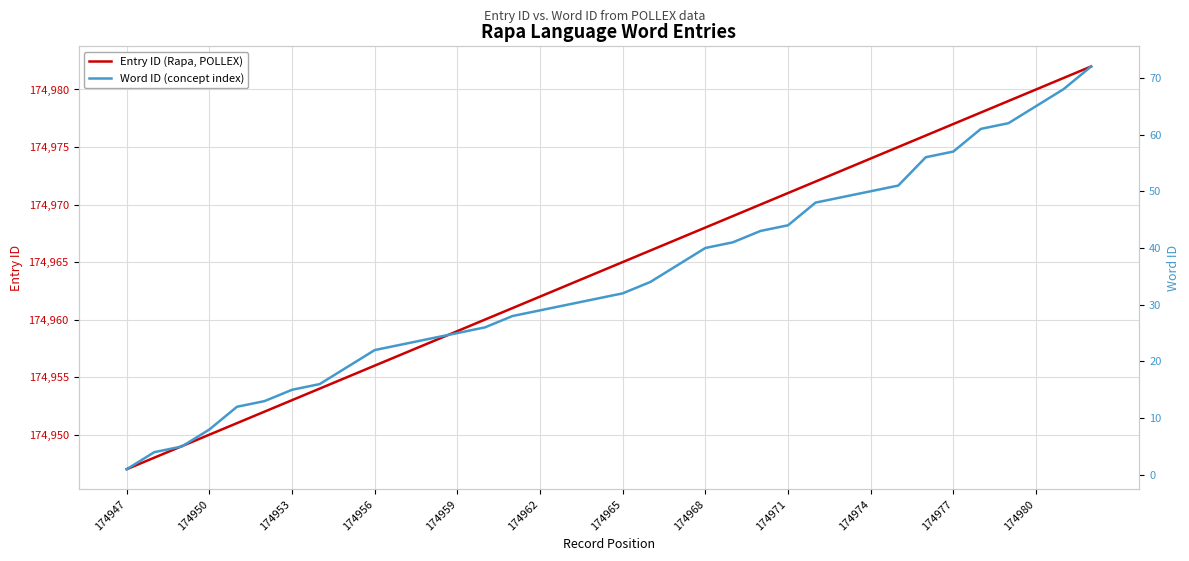

Does the chart have visible grid lines?

Yes